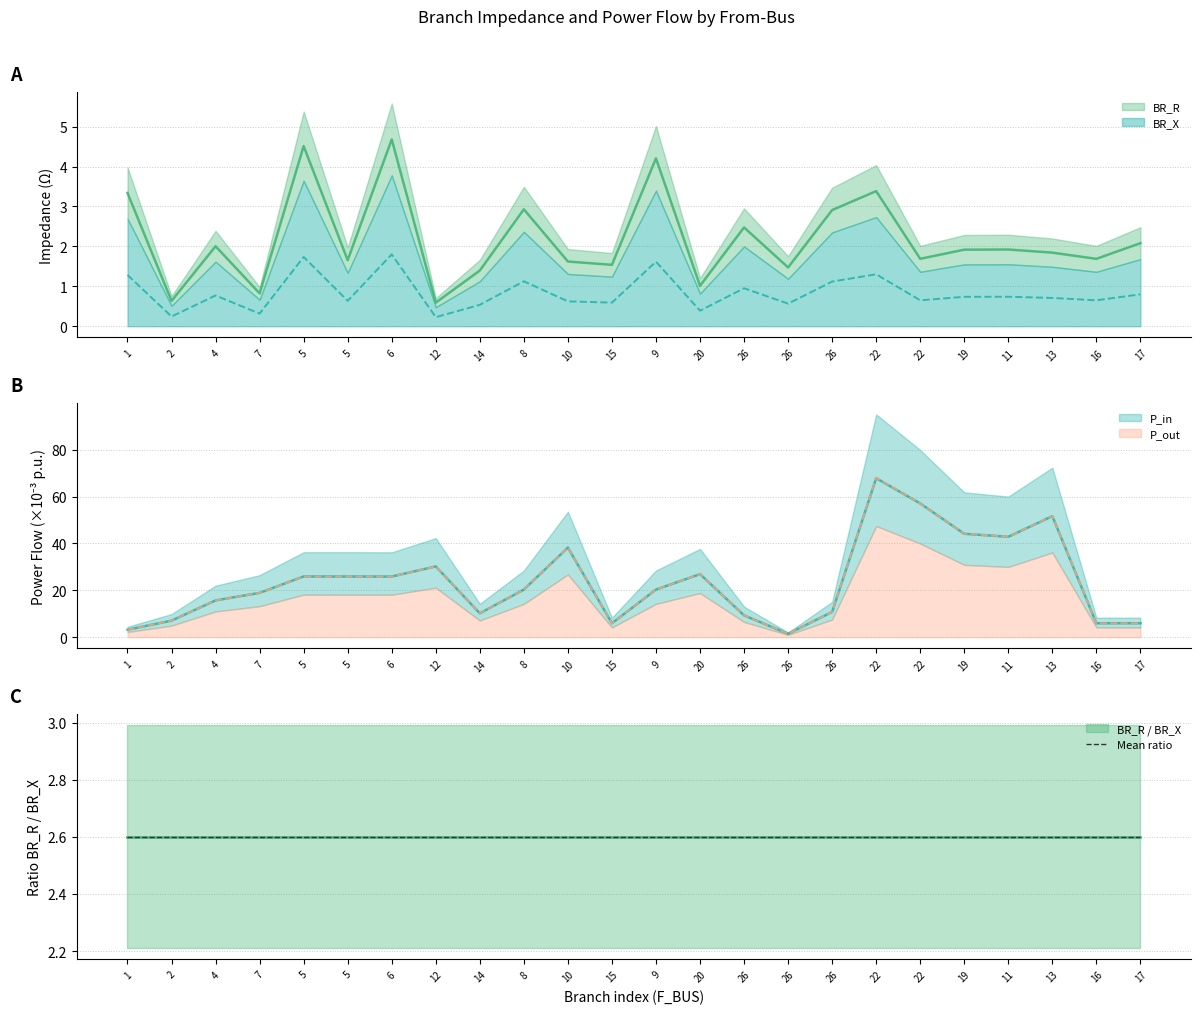

Reading left to right, extract all data points from this chart.

BR_R: 1=3.3	2=0.6	4=2.0	7=0.8	5=4.5	5=1.7	6=4.7	12=0.6	14=1.4	8=2.9	10=1.6	15=1.5	9=4.2	20=1.0	26=2.5	26=1.5	26=2.9	22=3.4	22=1.7	19=1.9	11=1.9	13=1.8	16=1.7	17=2.1
BR_X: 1=1.3	2=0.2	4=0.8	7=0.3	5=1.7	5=0.6	6=1.8	12=0.2	14=0.5	8=1.1	10=0.6	15=0.6	9=1.6	20=0.4	26=1.0	26=0.6	26=1.1	22=1.3	22=0.6	19=0.7	11=0.7	13=0.7	16=0.6	17=0.8